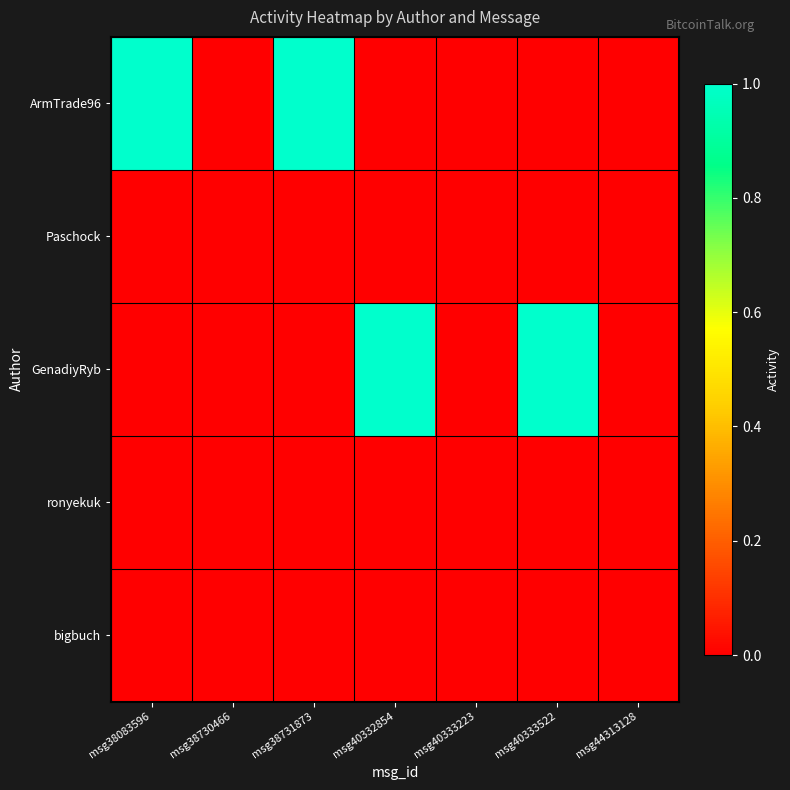

Rank the series at msg38731873 from lowest to highest value.

Paschock, GenadiyRyb, ronyekuk, bigbuch, ArmTrade96